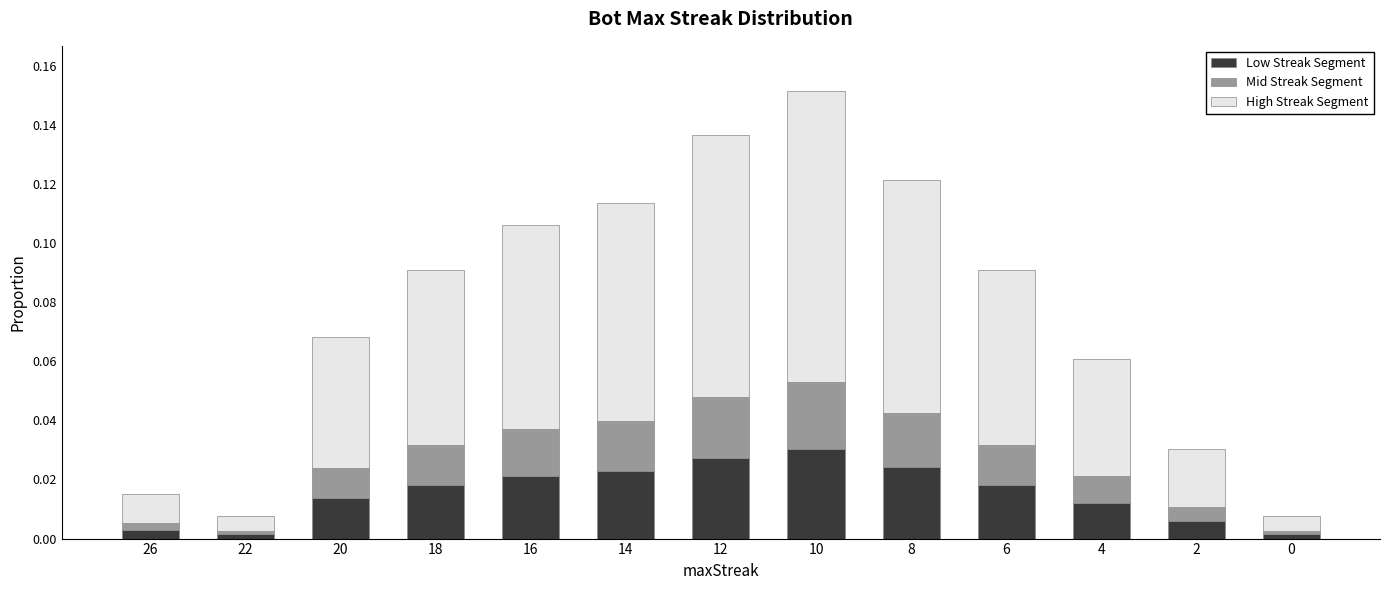

At which category is the sum across all series the highest?

10